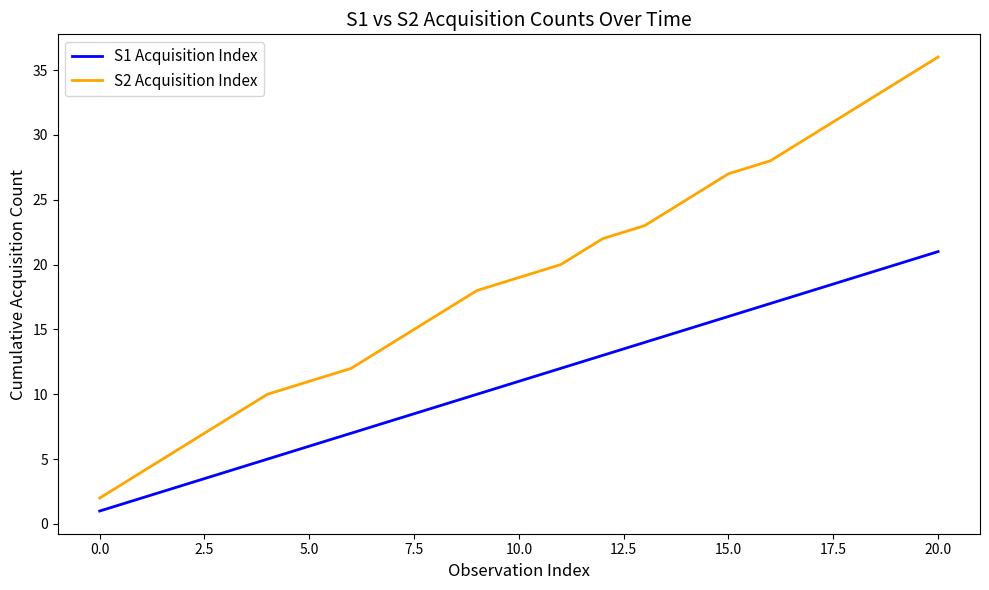

What is the sum of all S1 Acquisition Index values?

231